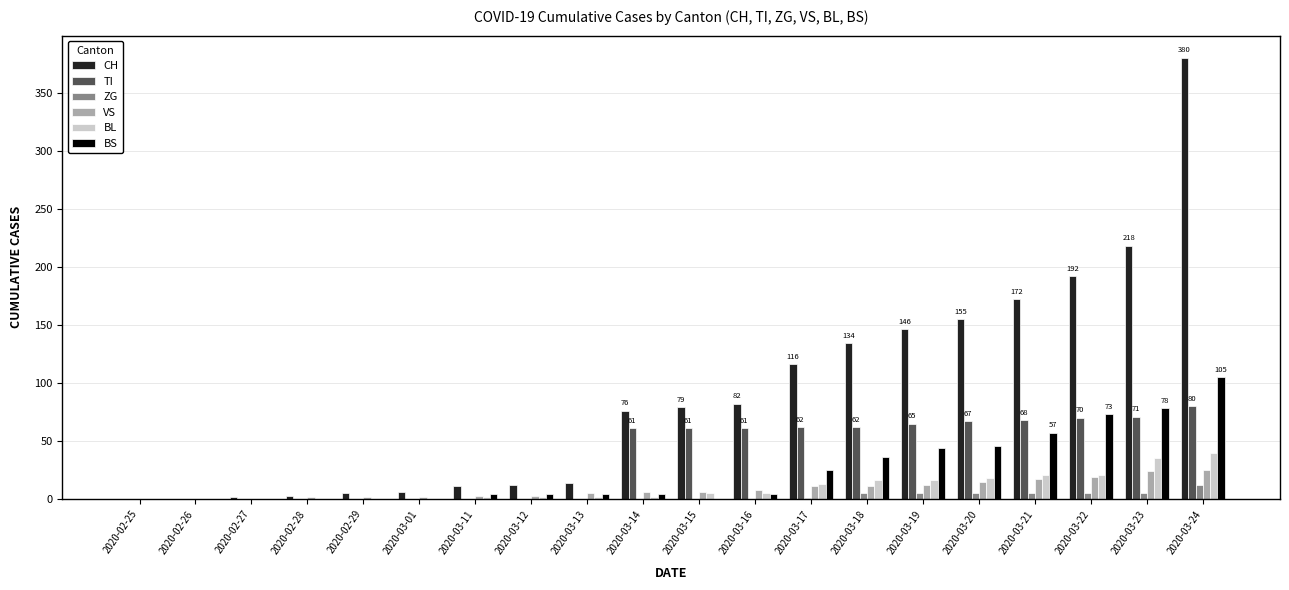

How many series are shown in this chart?

6